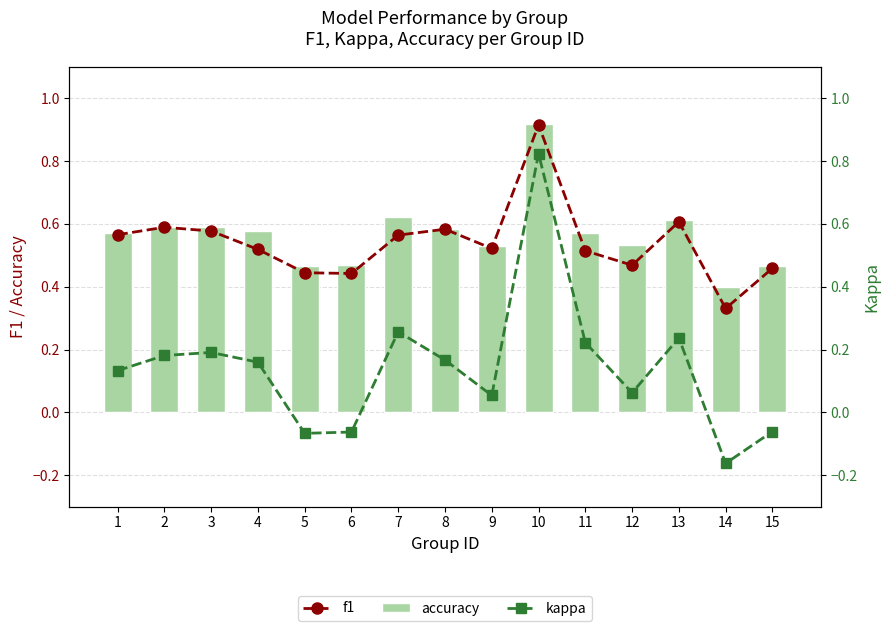

Which category has the highest value across all series?

10